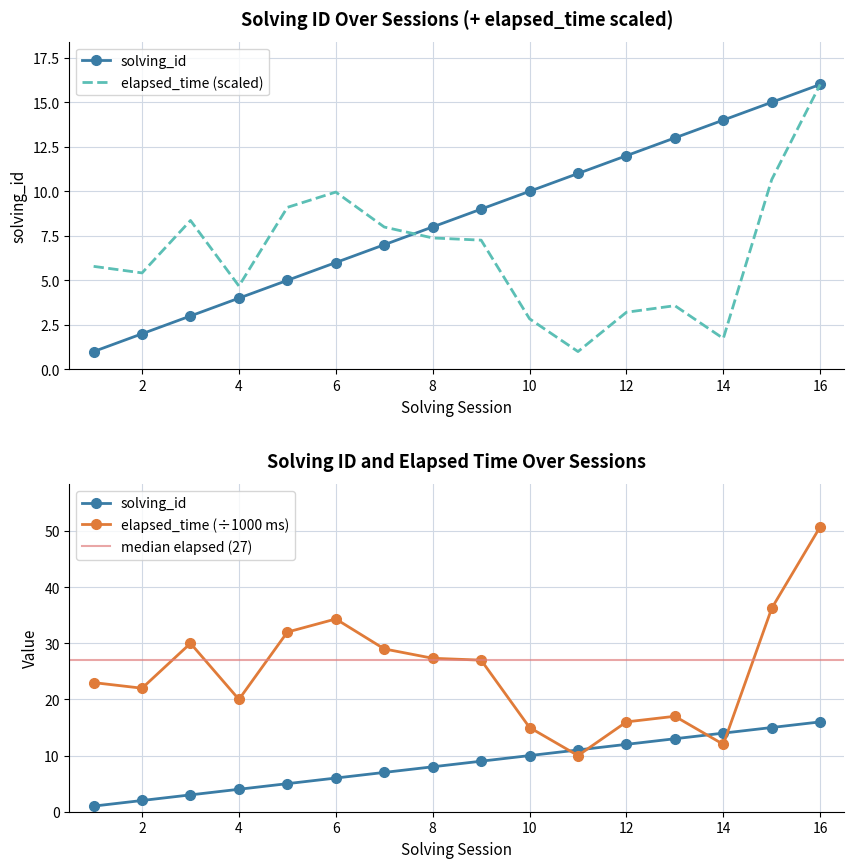

At which category is the sum across all series the highest?

16